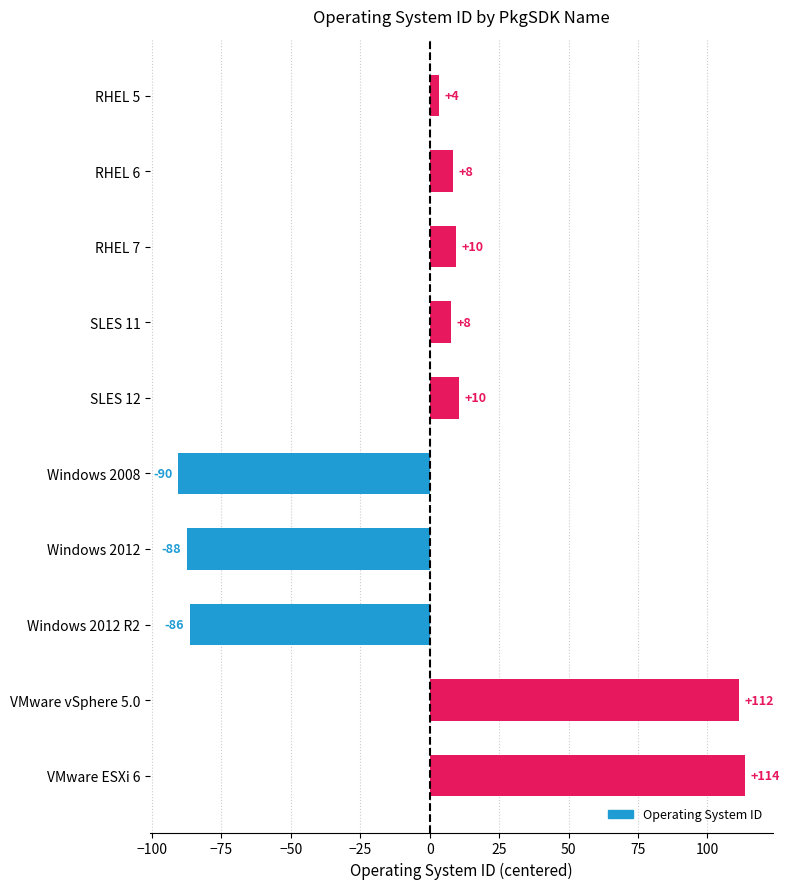

Are the bars grouped side by side (vs. stacked)?

No